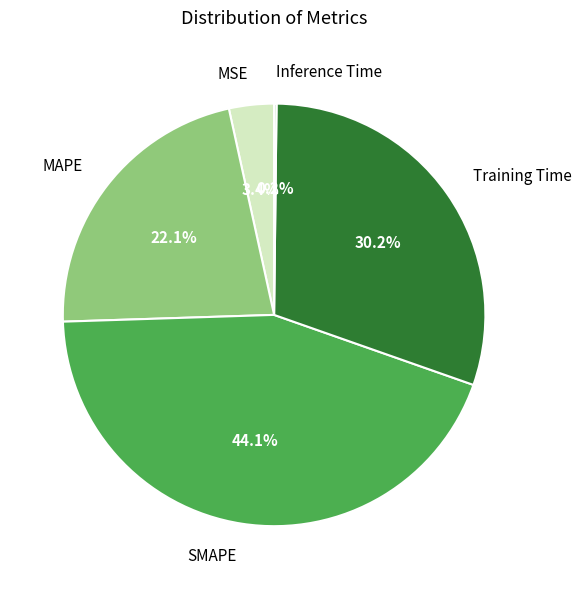

Between Training Time and MSE, which is larger?

Training Time